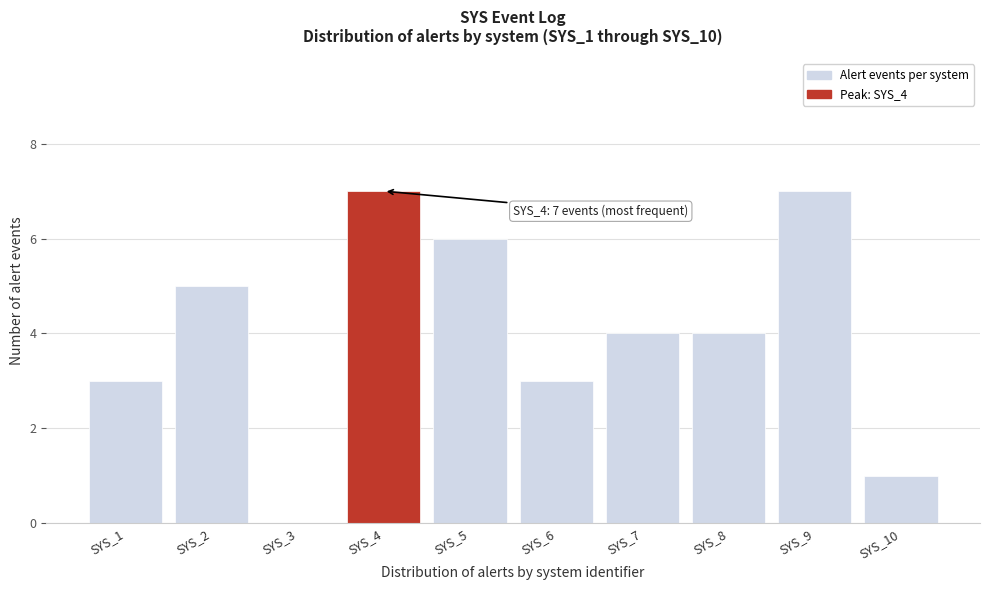

Reading right to left, extract all data points from this chart.

SYS_10=1	SYS_9=7	SYS_8=4	SYS_7=4	SYS_6=3	SYS_5=6	SYS_4=7	SYS_3=0	SYS_2=5	SYS_1=3